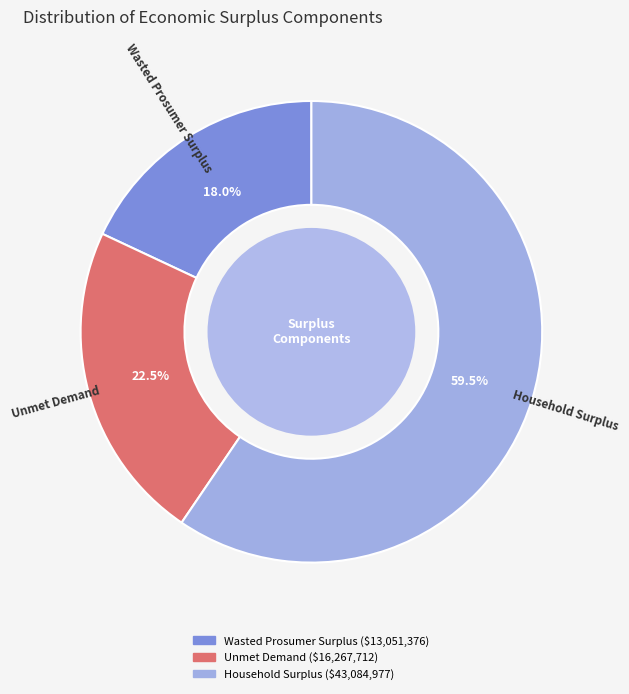

Rank the categories by value from lowest to highest.

Wasted Prosumer Surplus, Unmet Demand, Household Surplus